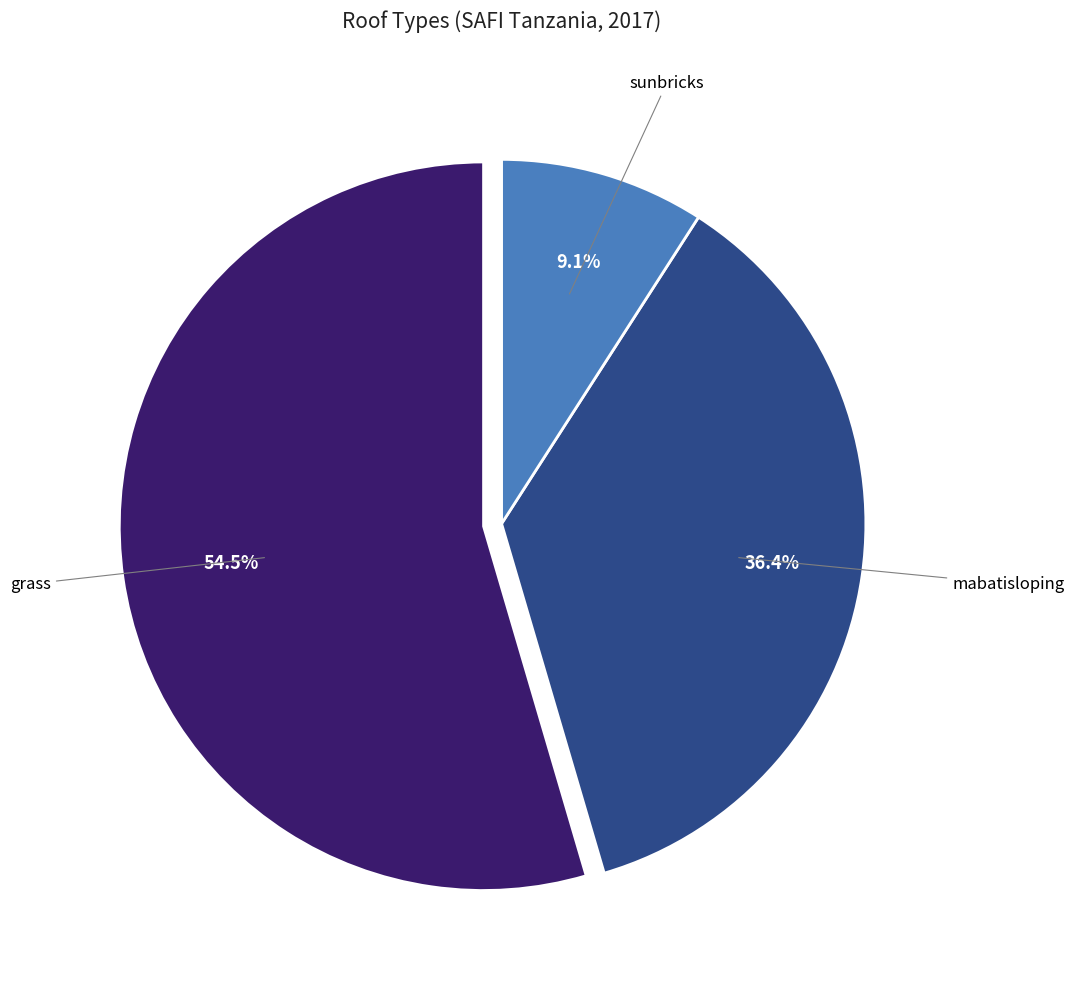

Is there any slice that represents more than half of the pie?

Yes